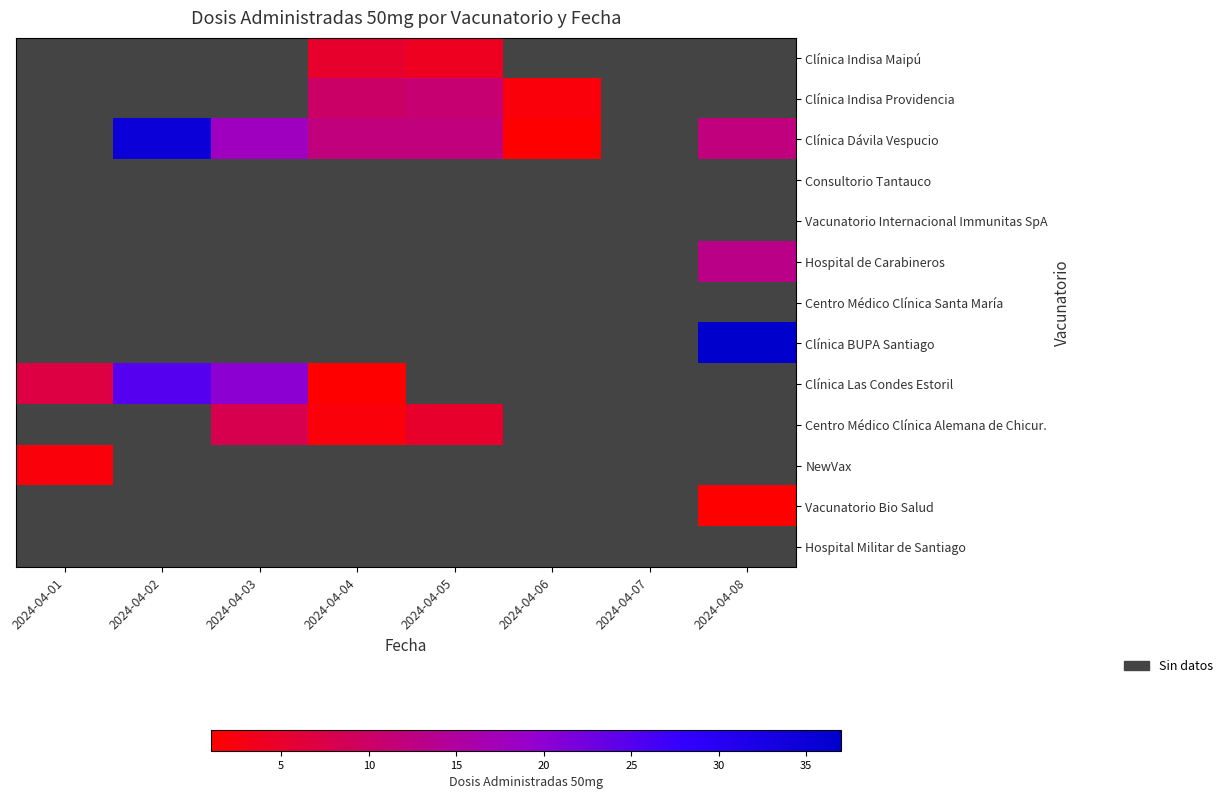

At which category does the chart reach its peak across all series?

2024-04-08